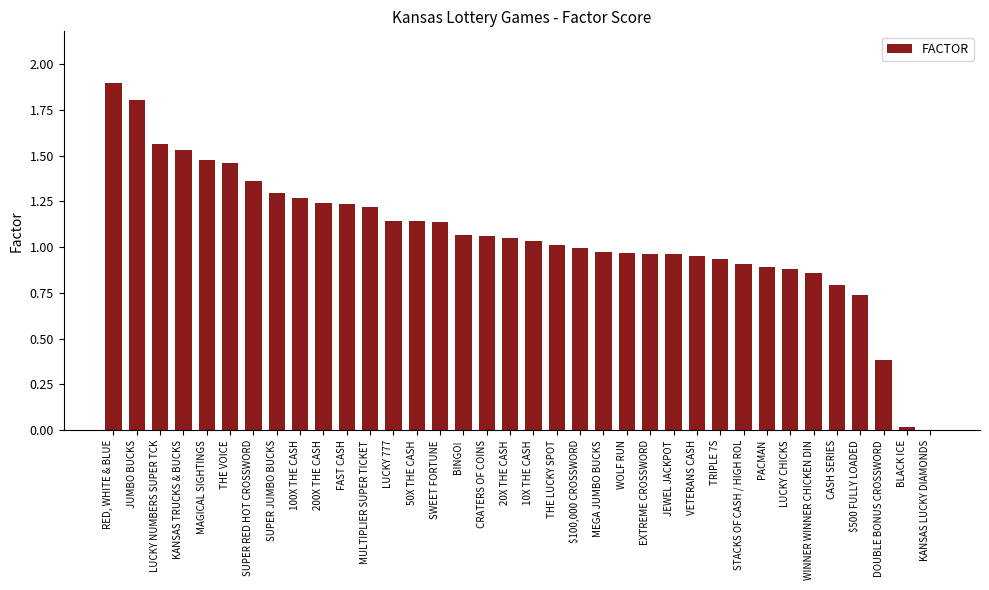

What is the greatest value displayed?

1.9